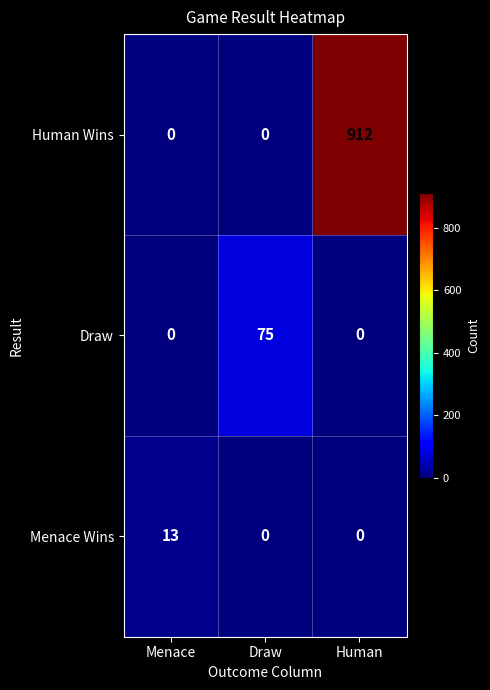

At how many categories does at least one series exceed 20?

2